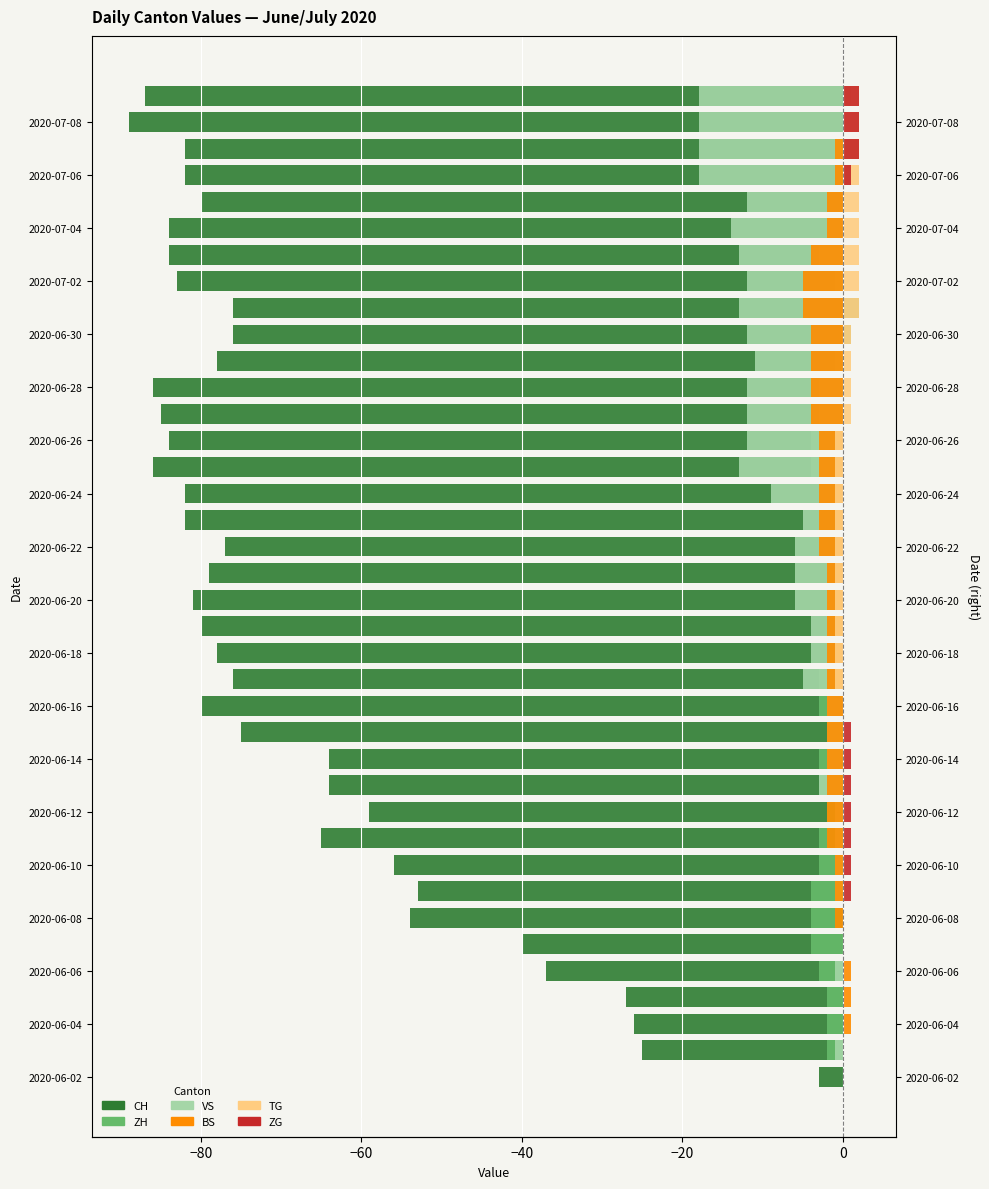

Which series has the widest spread of values?

CH